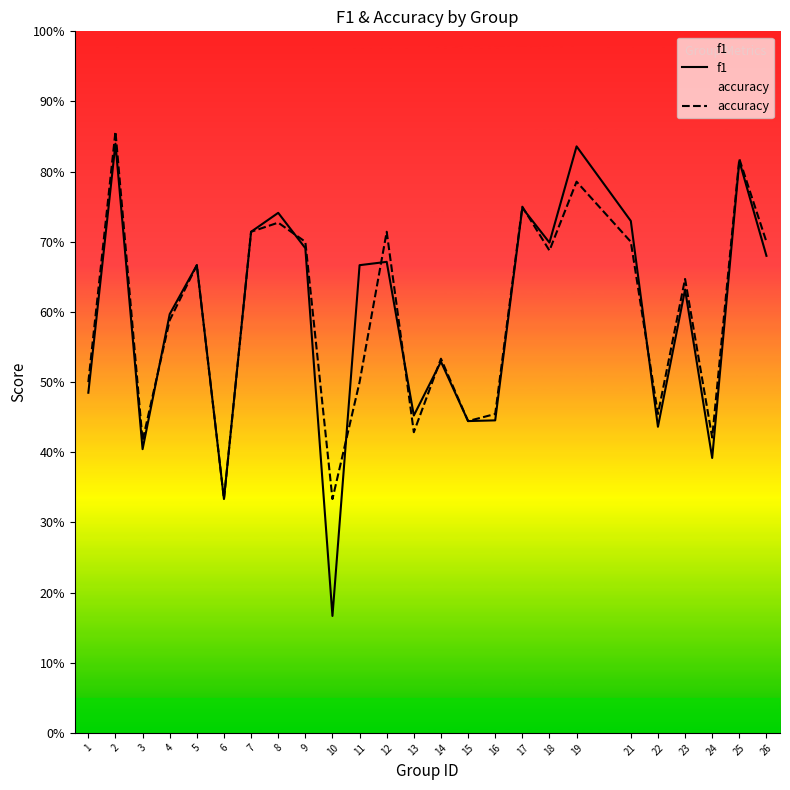

True or false: f1 has a value of 0.2 at 18.

False